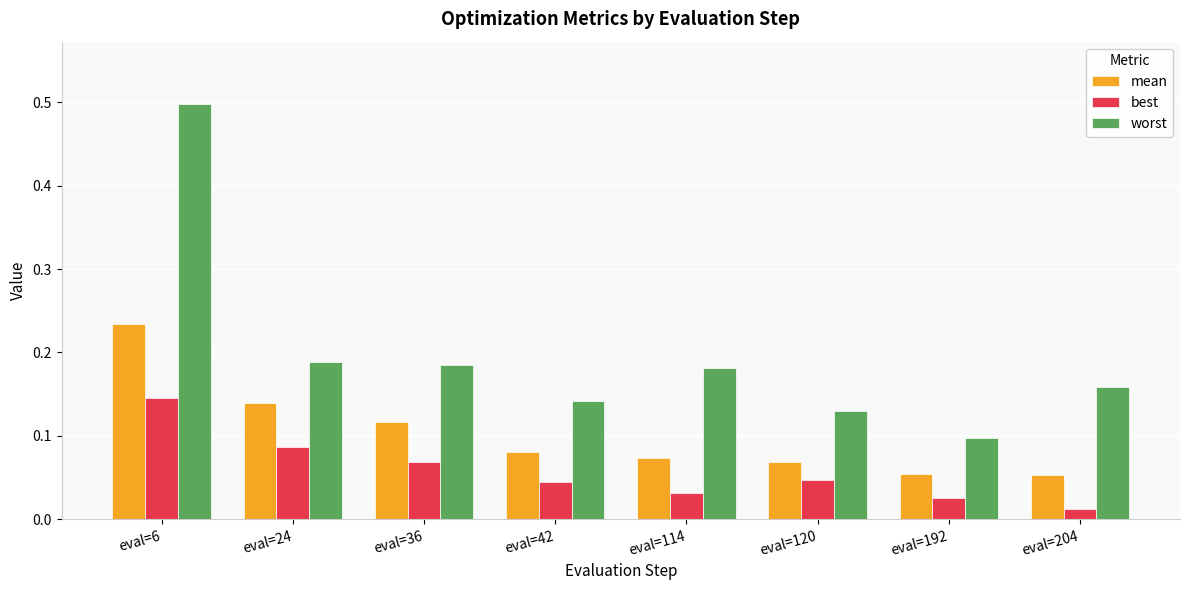

Rank the series by their maximum value, from lowest to highest.

best, mean, worst